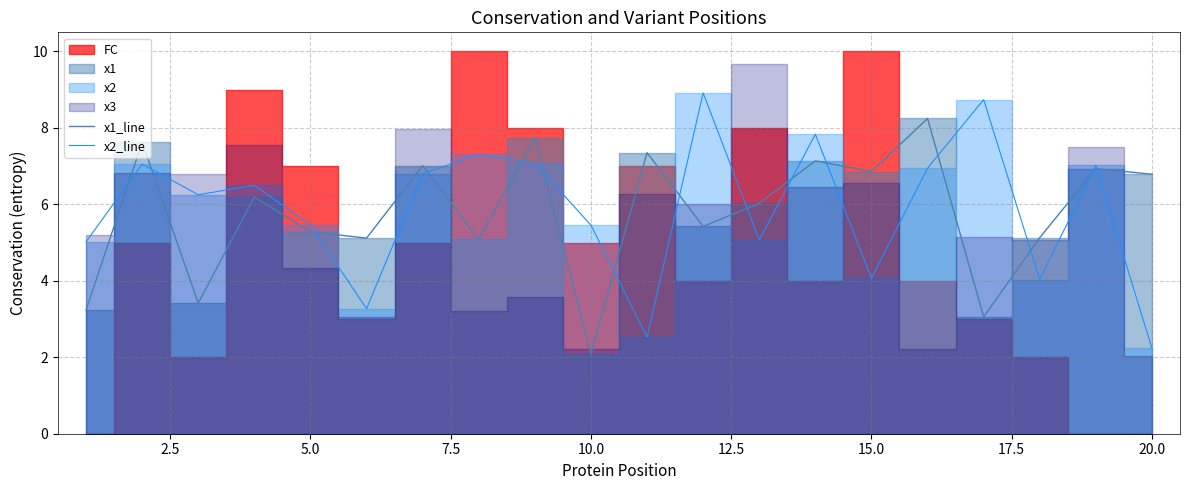

True or false: x1_line has a value of 6.9 at 15.0.

True